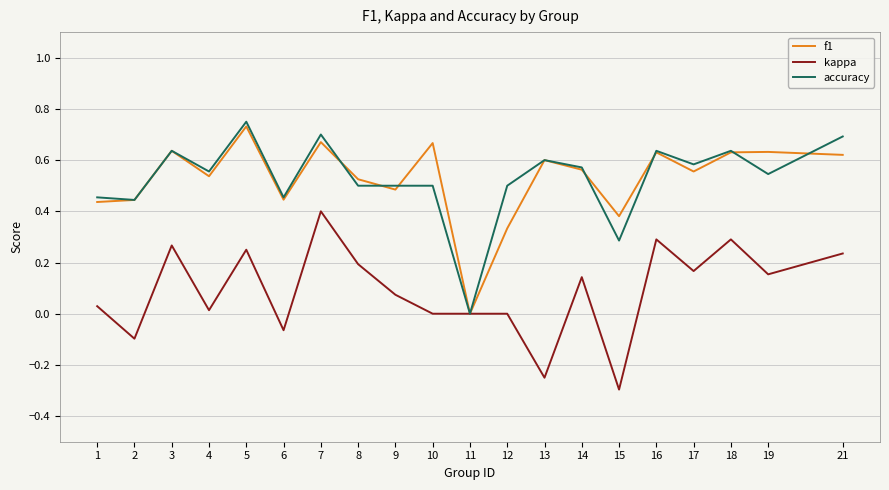

How many distinct data groups are displayed?

3